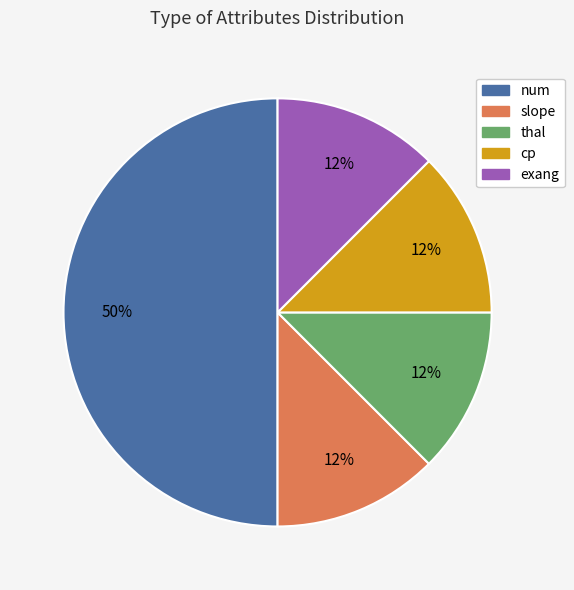

Is slope the majority of the pie?

No